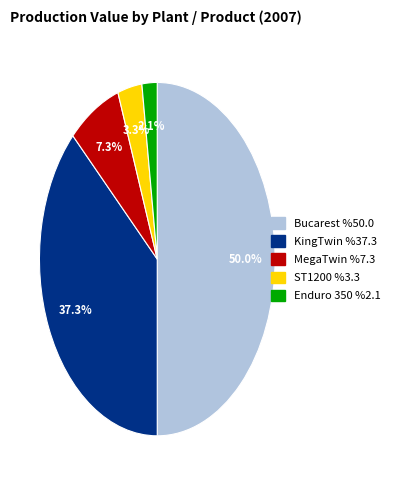

What is the total percentage of KingTwin and ST1200?

40.6%